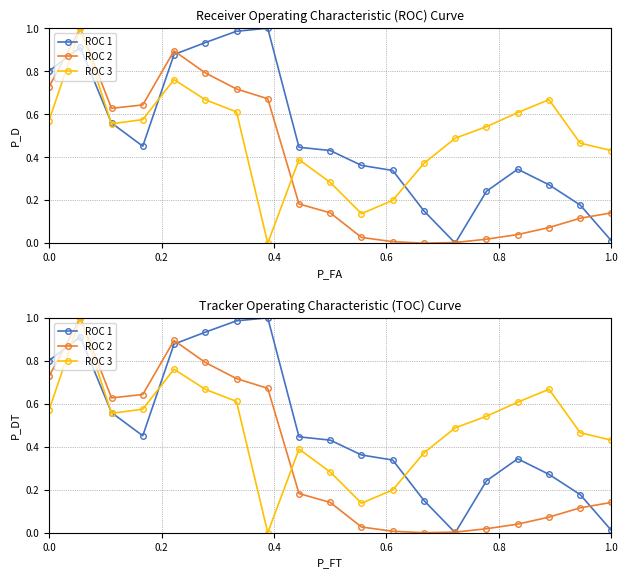

What is the difference between the highest and lowest values at 0.2?

0.1